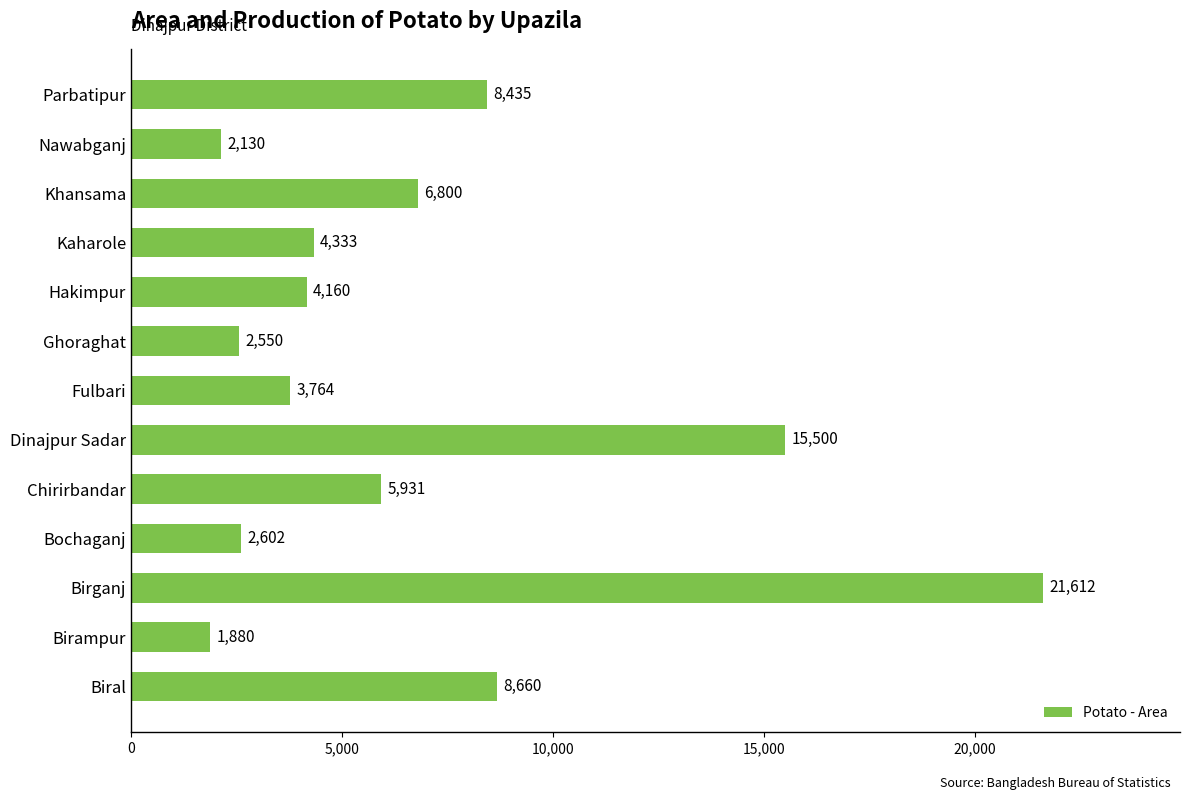

Approximately how many times larger is the value at Birganj compared to Khansama?

3.2